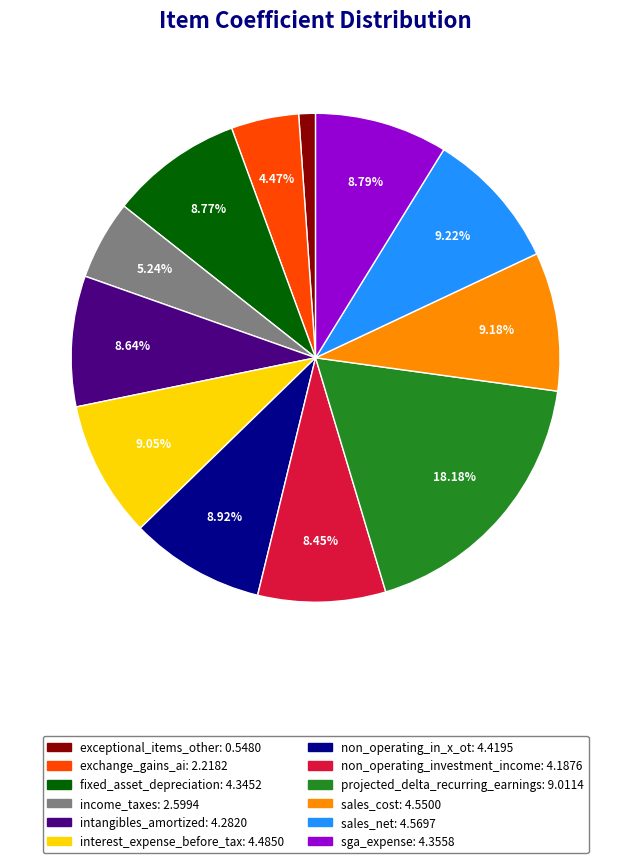

Approximately how many times larger is the value at exchange_gains_ai compared to fixed_asset_depreciation?

0.5